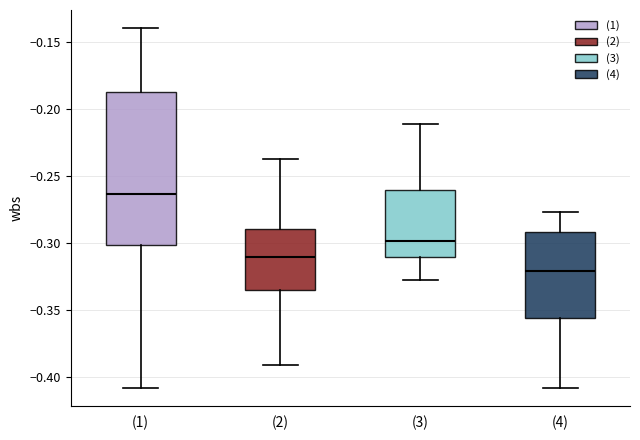

Reading left to right, transcribe this box plot: for each box, give where its median line is, the range the box spans, and where its two whiskers end, as read against the y-axis. The values are not printed on the chart, so give them approximately, as read against the axis.

(1): median -0.265, box -0.300 to -0.185, whiskers -0.410 to -0.140
(2): median -0.310, box -0.335 to -0.290, whiskers -0.390 to -0.235
(3): median -0.300, box -0.310 to -0.260, whiskers -0.325 to -0.210
(4): median -0.320, box -0.355 to -0.290, whiskers -0.410 to -0.275